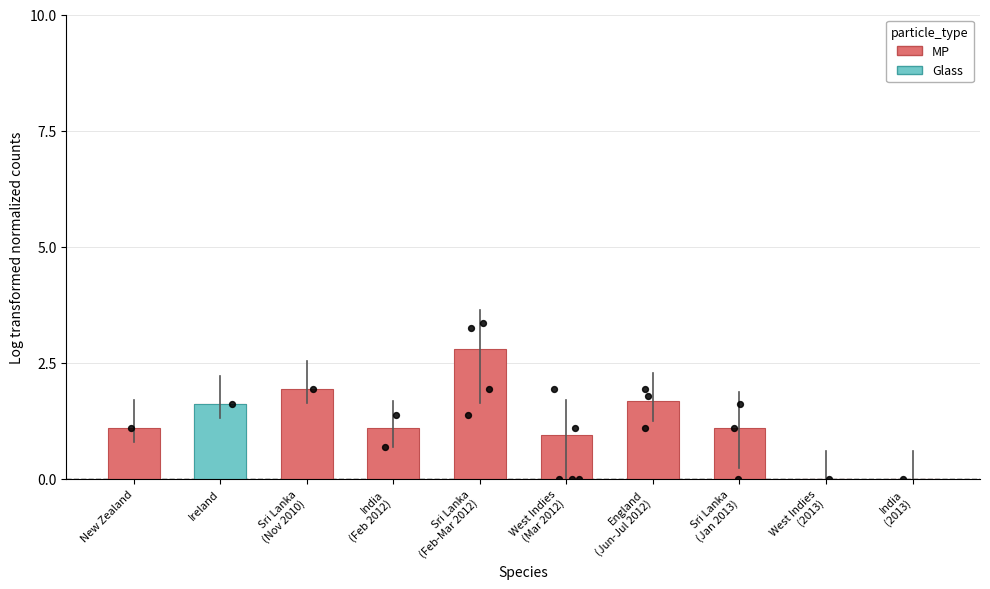

What is the change in value from West Indies
(Mar 2012) to West Indies
(2013)?

-1.0